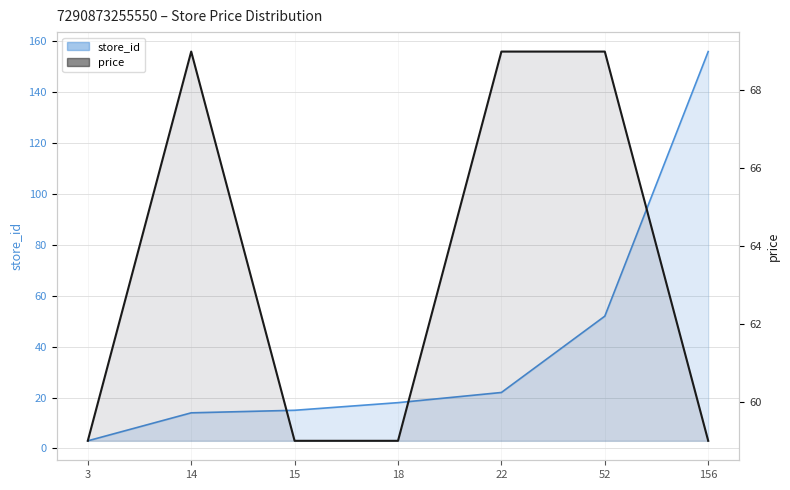

How many lines are shown in the chart?

2